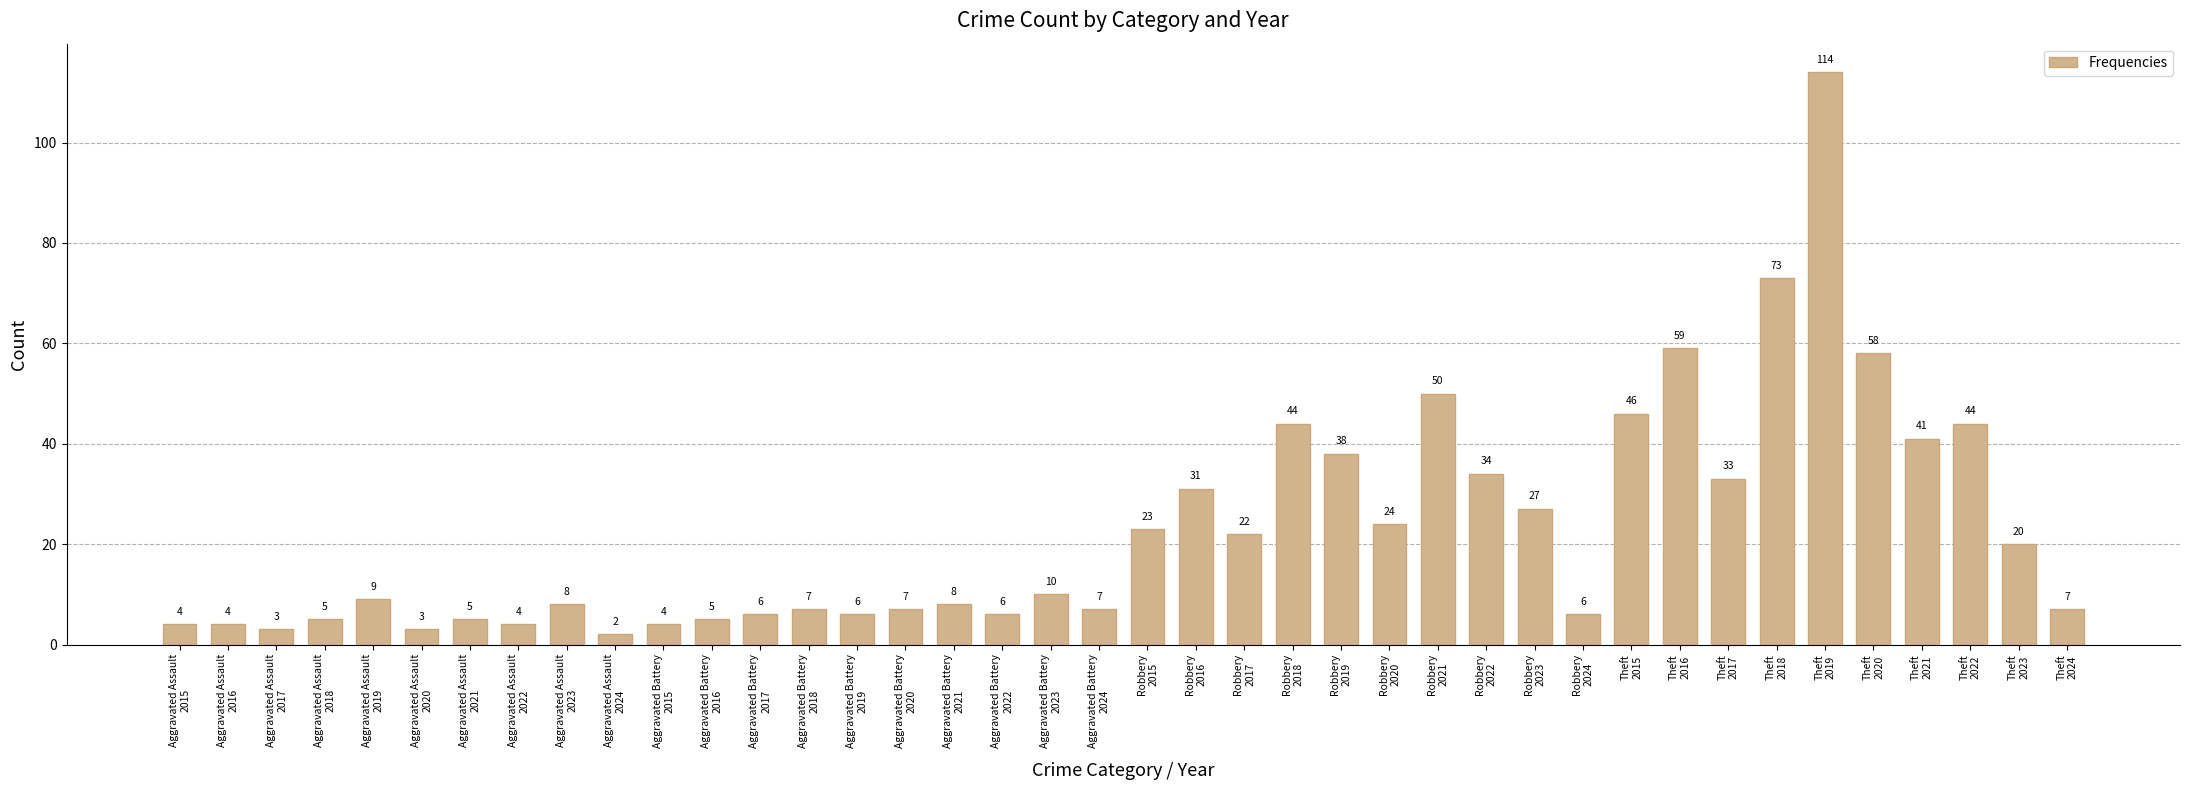

What is the average value?

23